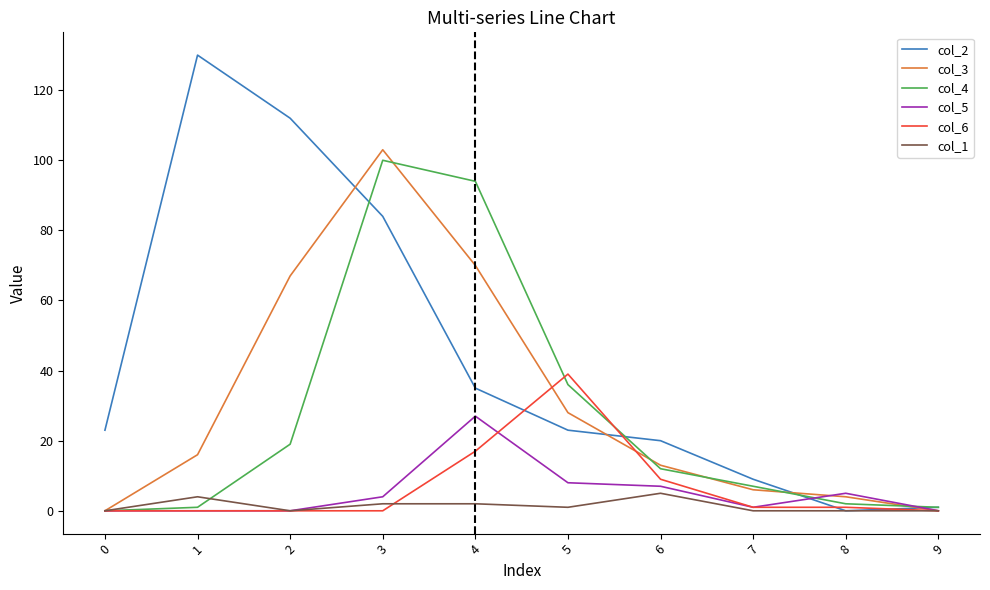

The value of col_6 at 2 is -19. True or false?

False